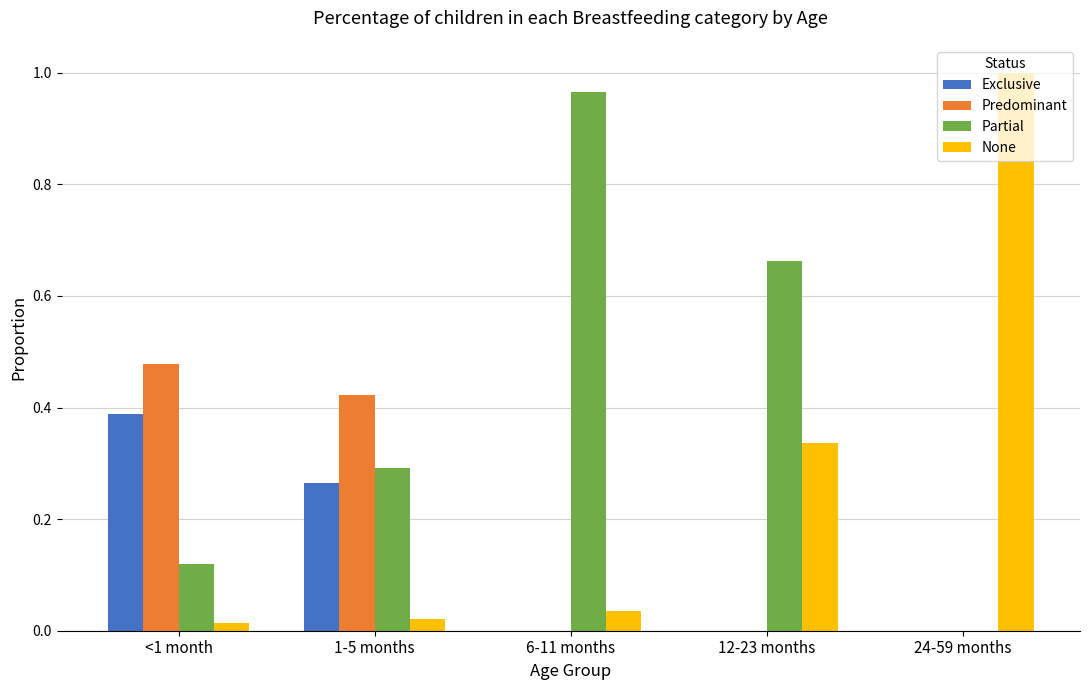

True or false: None has a value of 0.3 at 12-23 months.

True